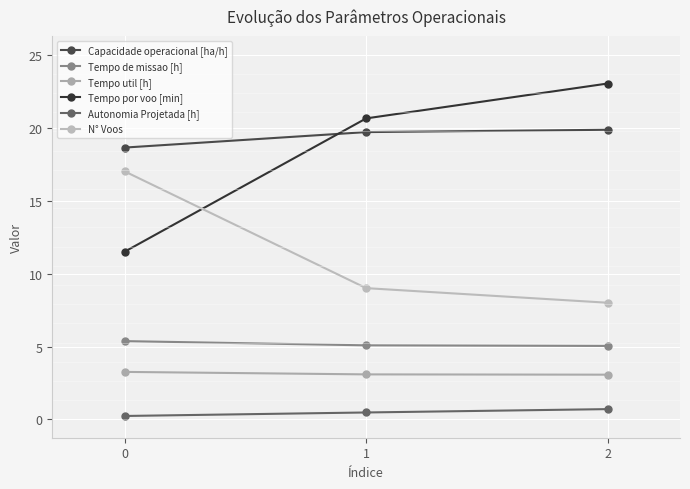

What is the maximum value shown in the chart?

23.0